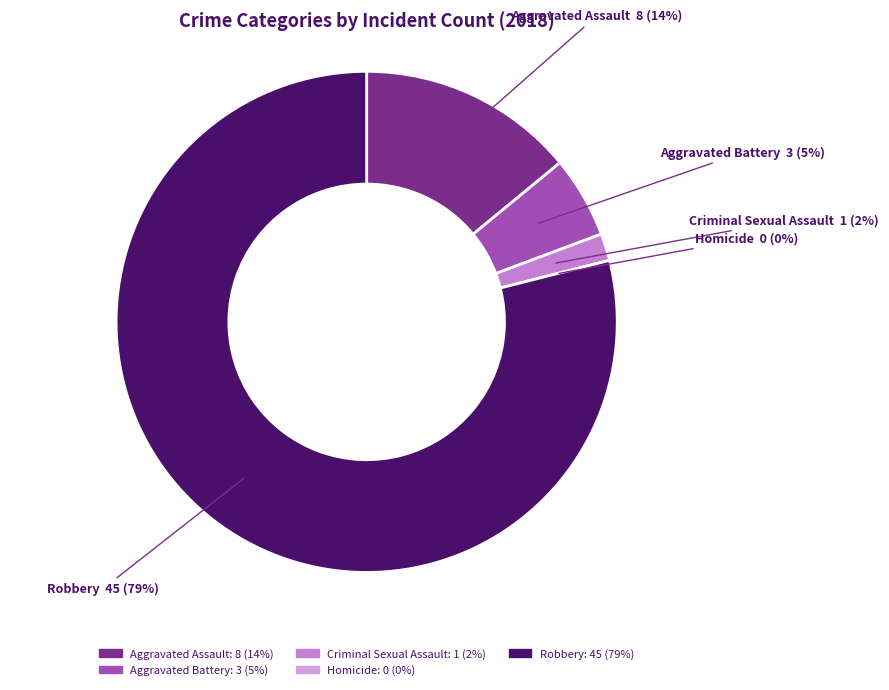

Which has a higher value, Criminal Sexual Assault or Aggravated Assault?

Aggravated Assault